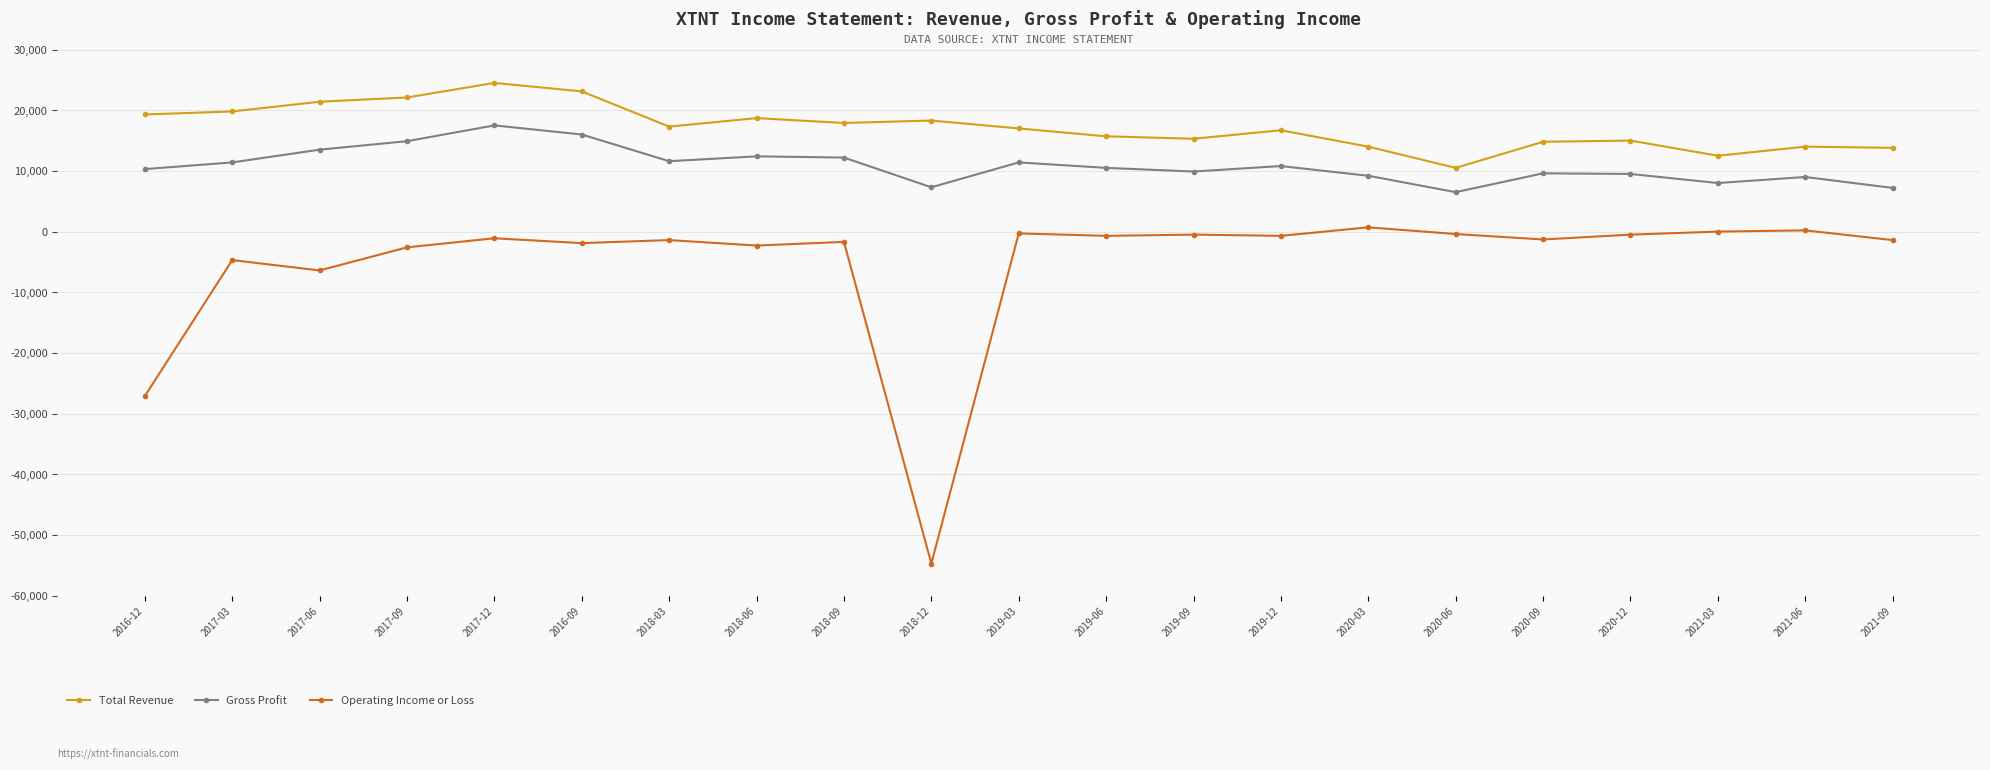

Is it true that Total Revenue equals 6509 at 2020-06?

False